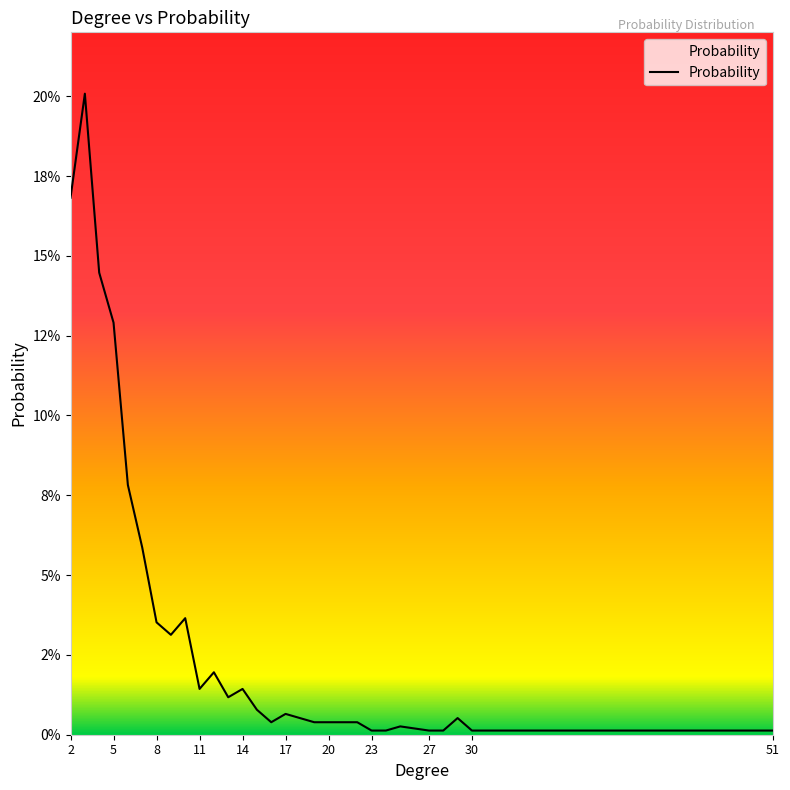

Does the chart have visible grid lines?

No